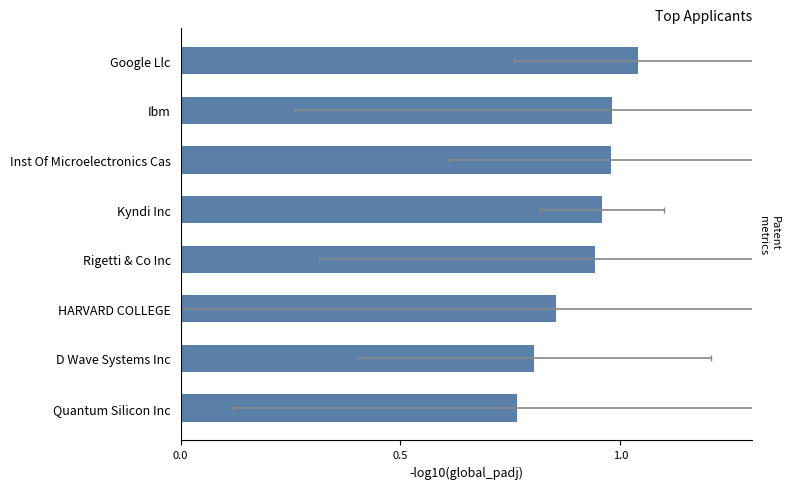

What is the sum of the values at Rigetti & Co Inc and Kyndi Inc?

1.9